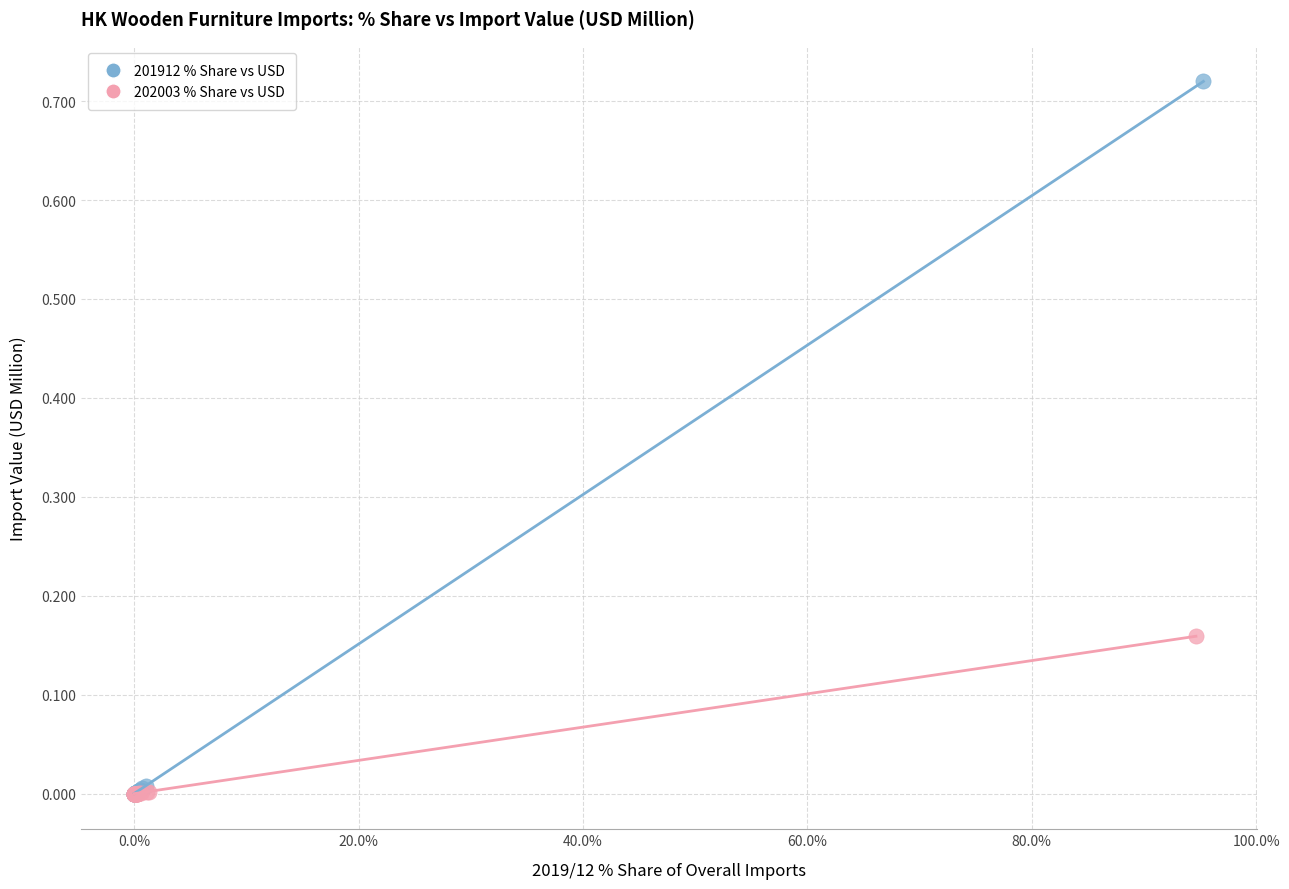

Which series has the largest Y range (max minus min)?

201912 % Share vs USD